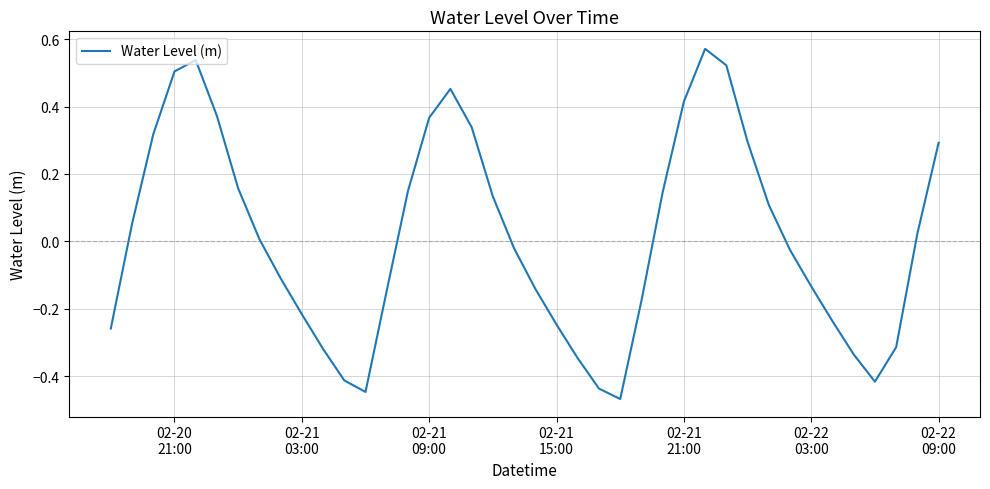

What is the difference between the maximum and minimum values?

1.0